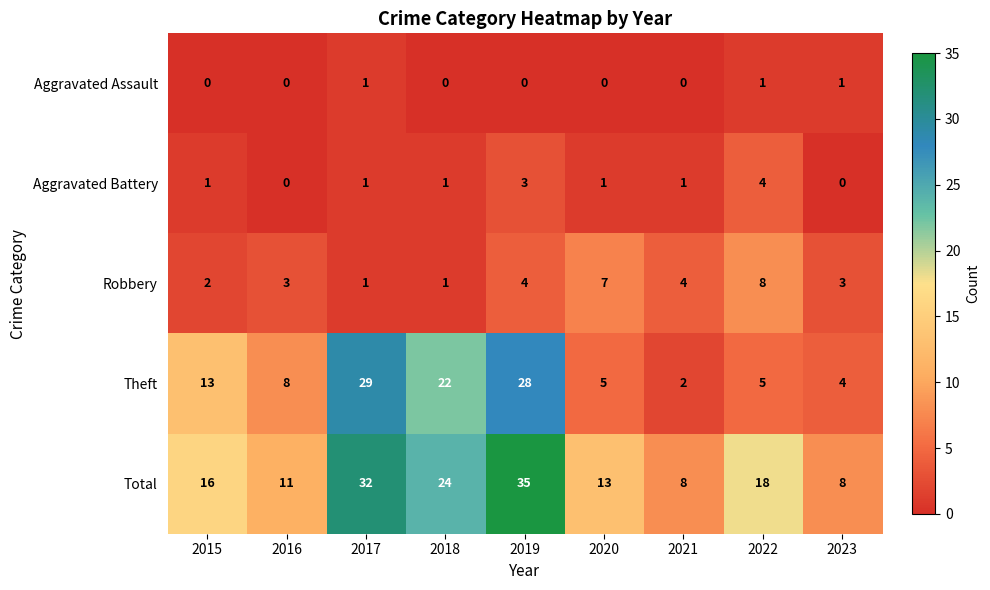

What is the highest value of the Total series?

35